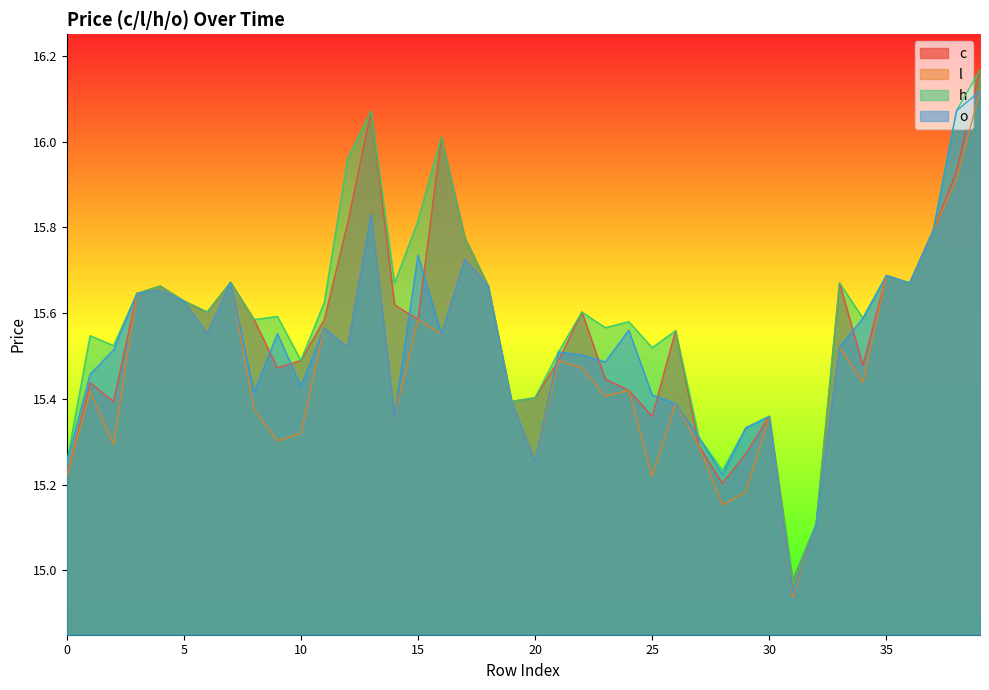

Which series has the largest range (max minus min)?

c